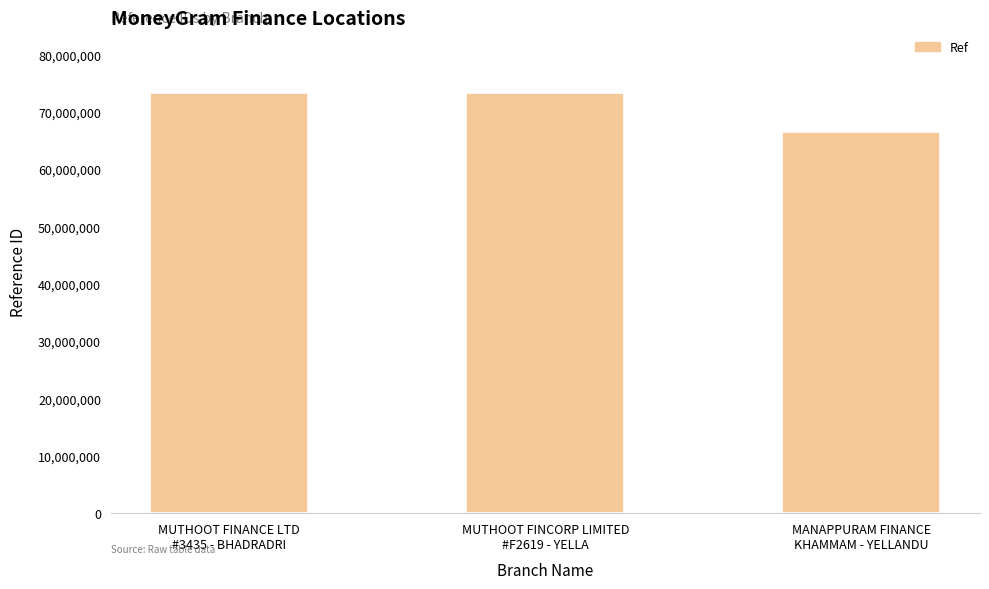

What is the maximum value shown in the chart?

73322809